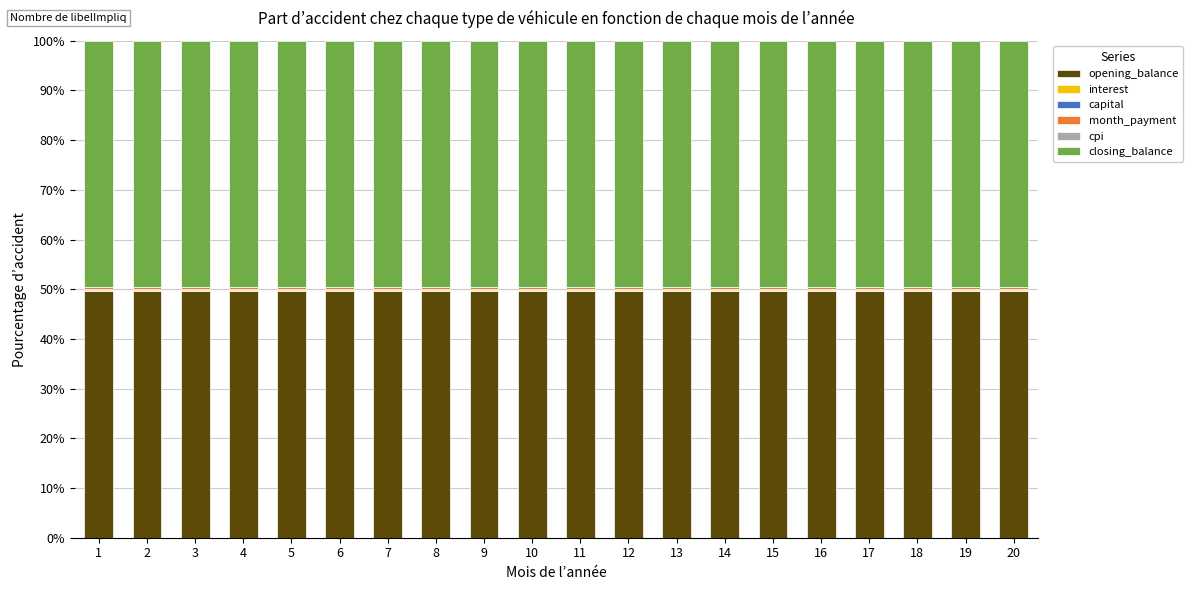

The opening_balance series shows 49.6 at 5. True or false?

True